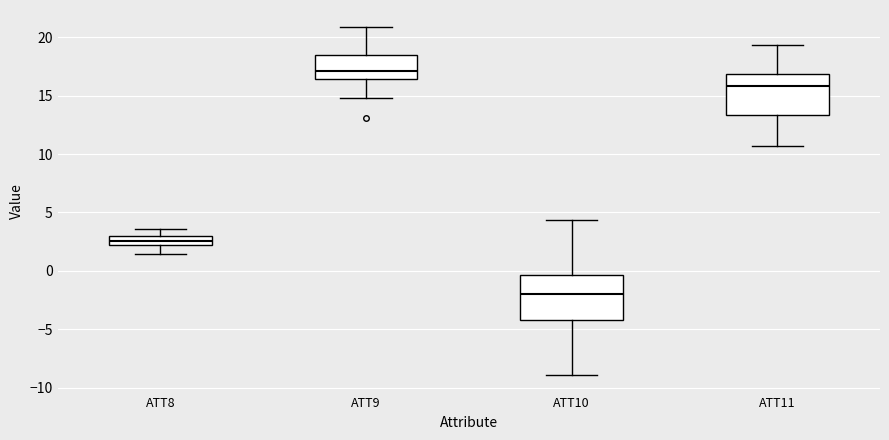

Reading left to right, read every box against the y-axis: the position of its median line, the range the box covers, and the ends of its whiskers. The values are not printed on the chart, so give them approximately, as read against the axis.

ATT8: median 2.5, box 2.0 to 3.0, whiskers 1.5 to 3.5
ATT9: median 17.0, box 16.5 to 18.5, whiskers 15.0 to 21.0
ATT10: median -2.0, box -4.0 to -0.5, whiskers -9.0 to 4.5
ATT11: median 16.0, box 13.5 to 17.0, whiskers 10.5 to 19.5